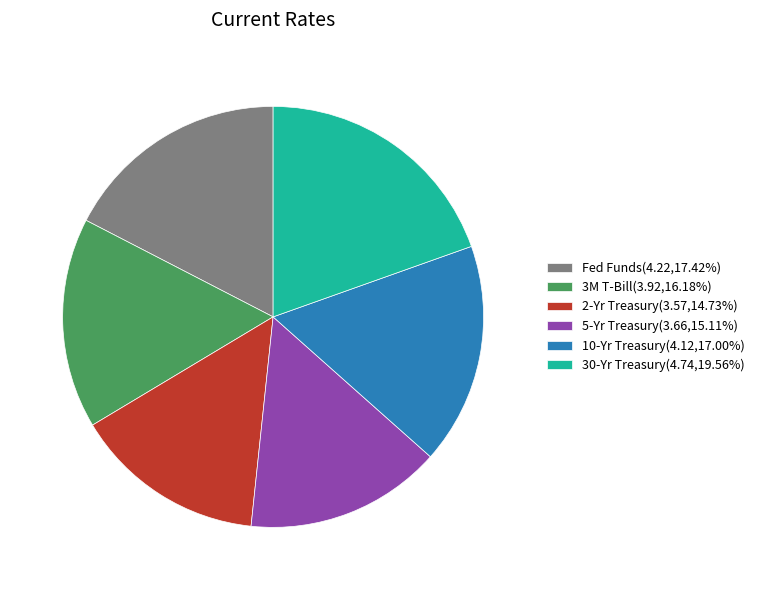

Combined, do 5-Yr Treasury(3.66,15.11%) and 3M T-Bill(3.92,16.18%) account for over 50%?

No